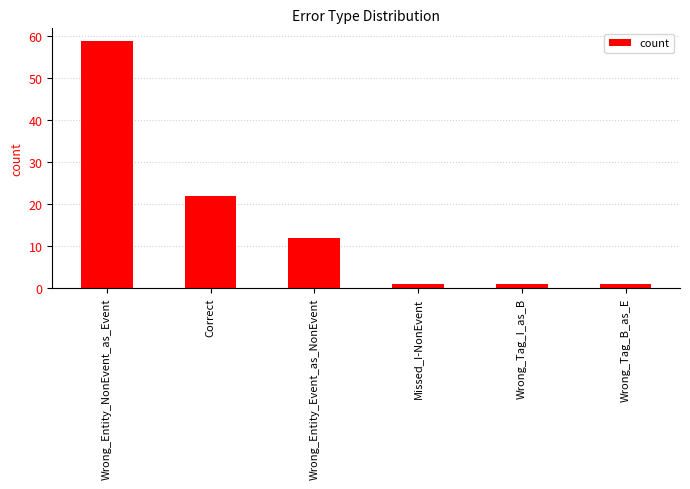

What is the maximum value shown in the chart?

59